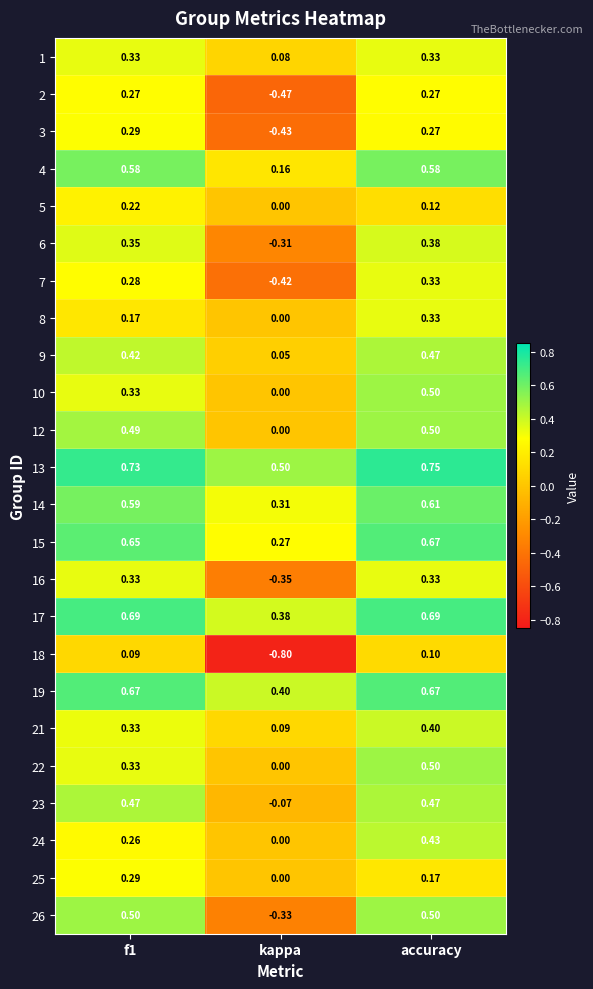

Where is 3 nearest to the value 0?

accuracy